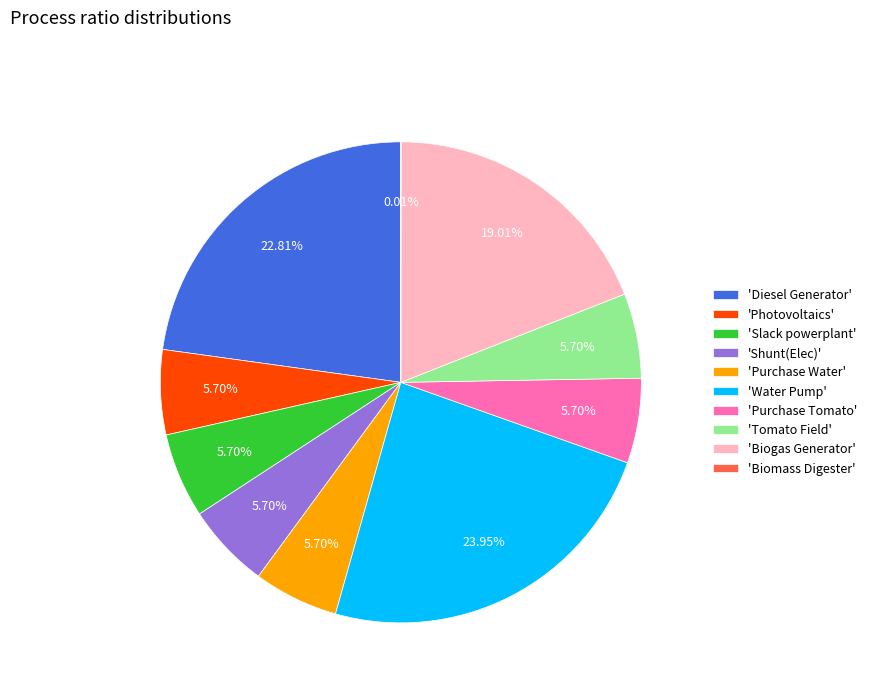

Is there any slice that represents more than half of the pie?

No